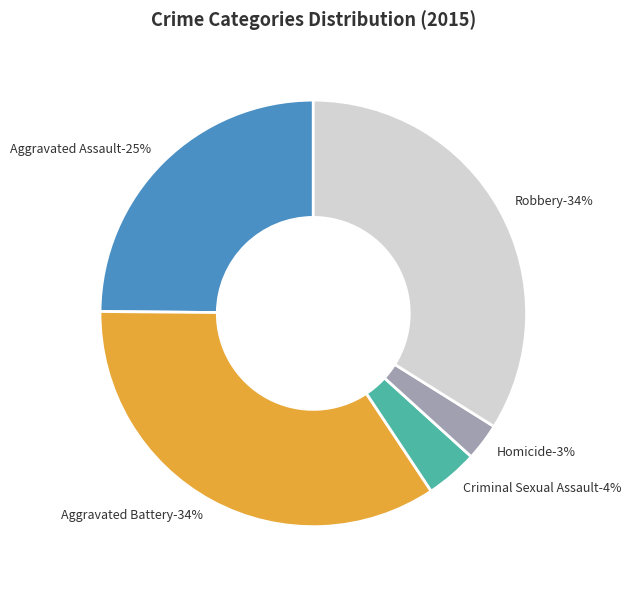

True or false: Robbery accounts for 42% of the total.

False